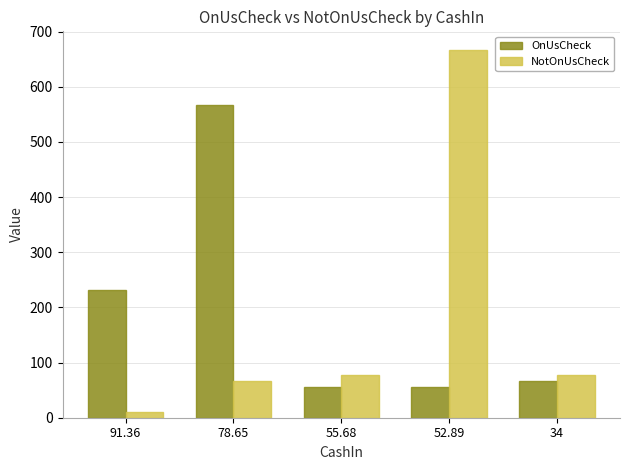

Rank the series by their maximum value, from lowest to highest.

OnUsCheck, NotOnUsCheck